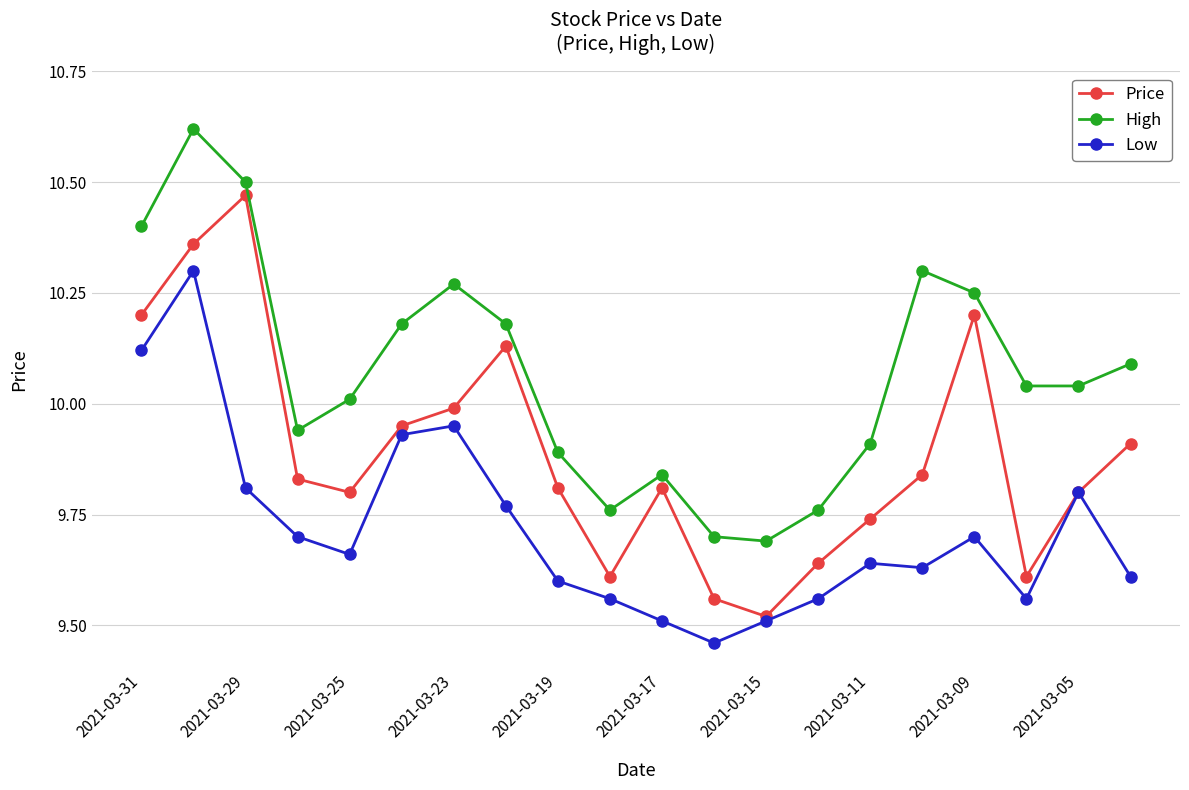

True or false: High and Price intersect in this chart.

False